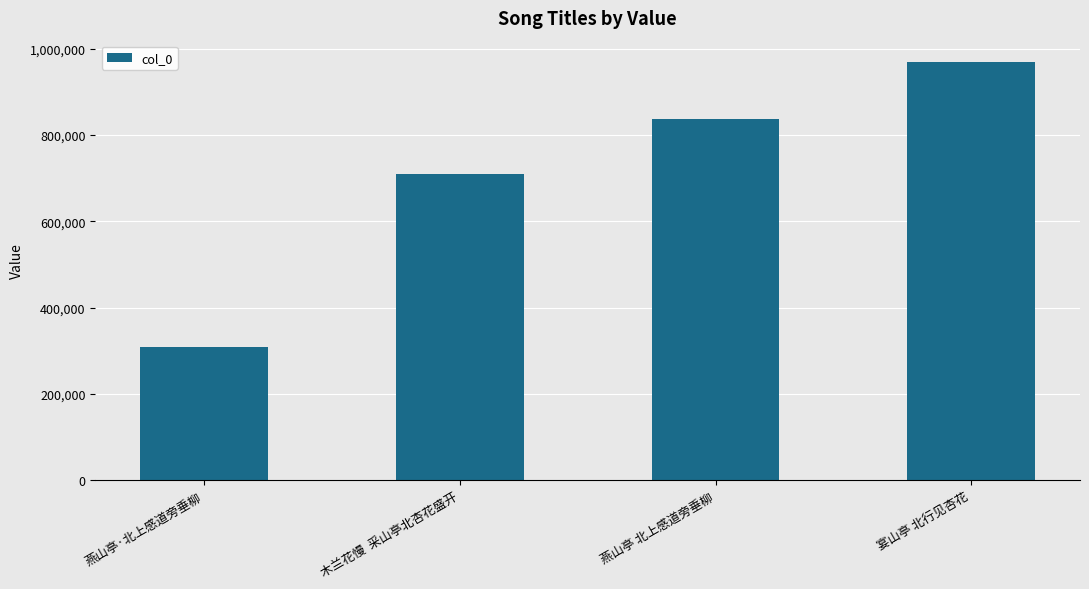

Reading left to right, transcribe all the data shown in this chart.

309160	708947	835721	969730